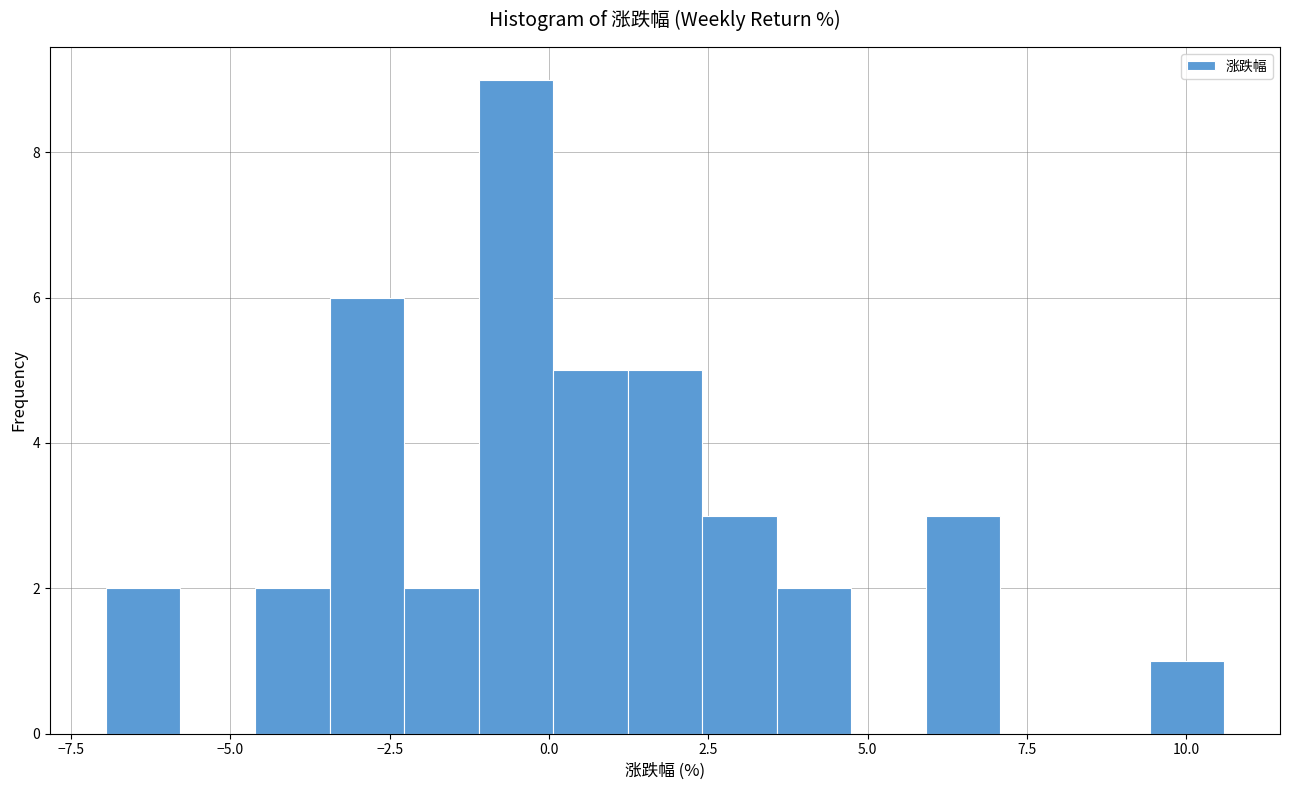

Around what value on the x-axis is the tallest bar? Give the approximate position of its centre, as read against the axis.

-0.5